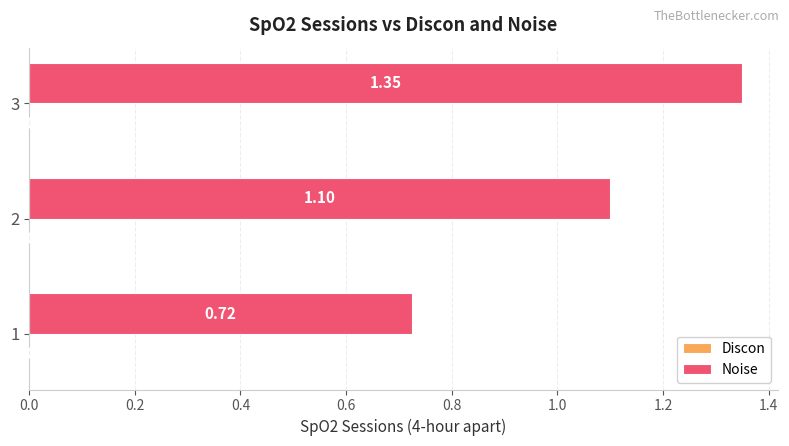

List the labels in order of value, largest first.

3, 2, 1